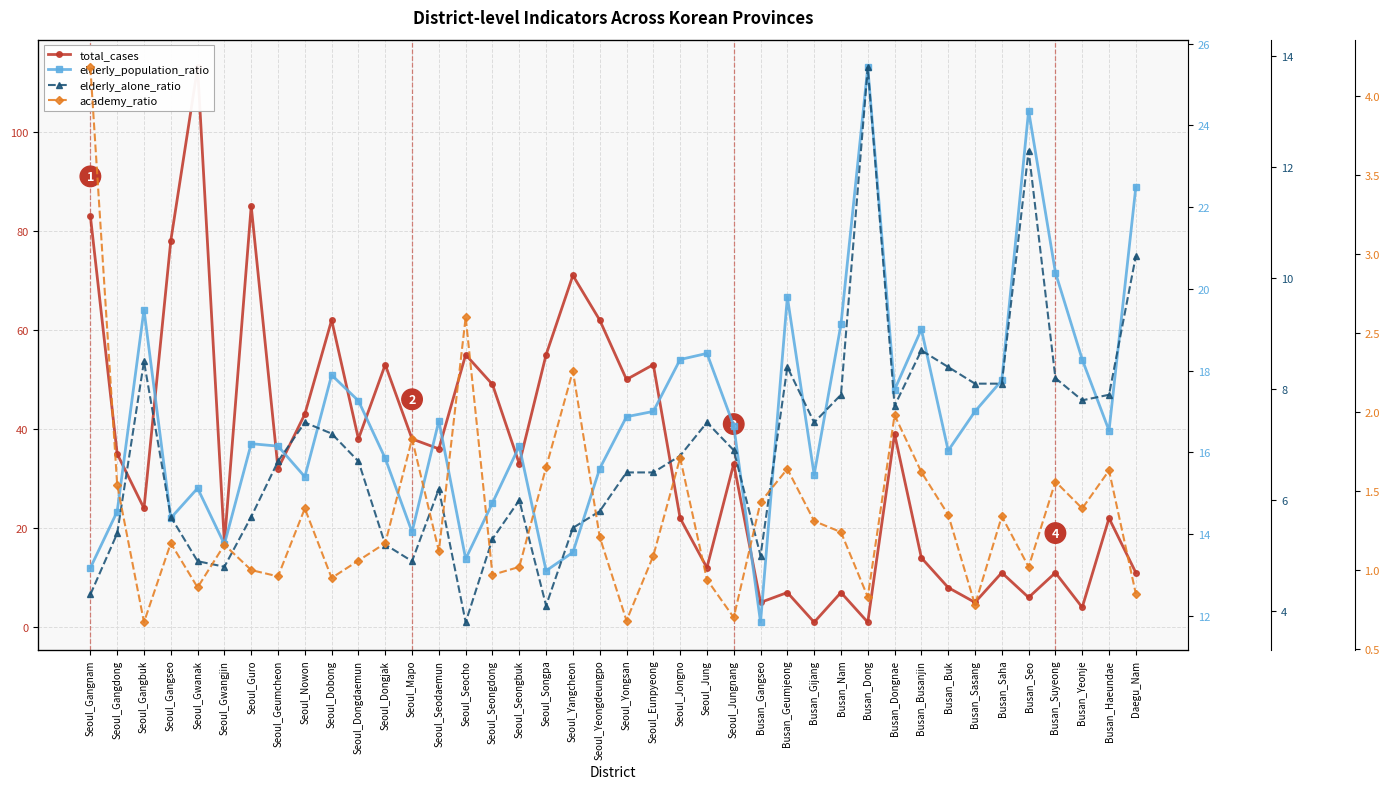

In total_cases, how many points are lower than both neighbors (excluding endpoints)?

14